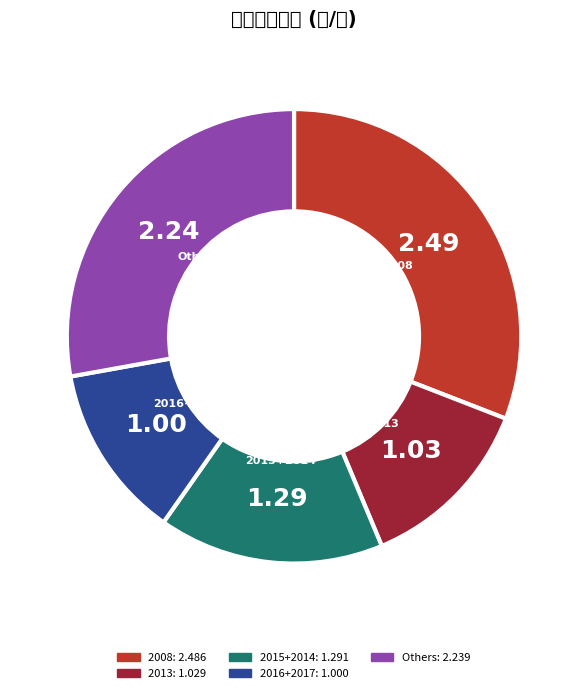

Combined, do Others and 2008 account for over 50%?

Yes